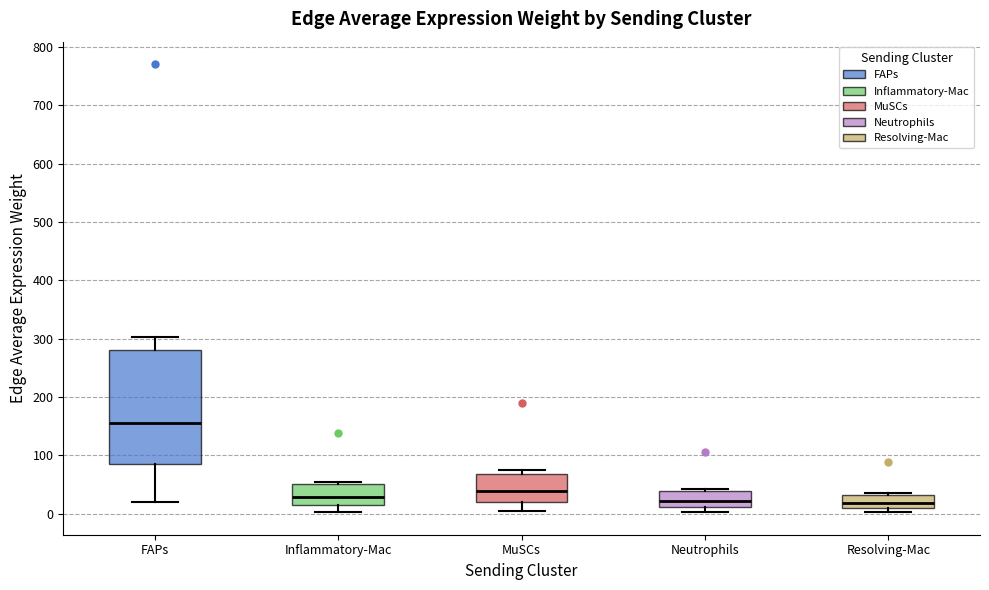

Which box has the highest median line?

FAPs